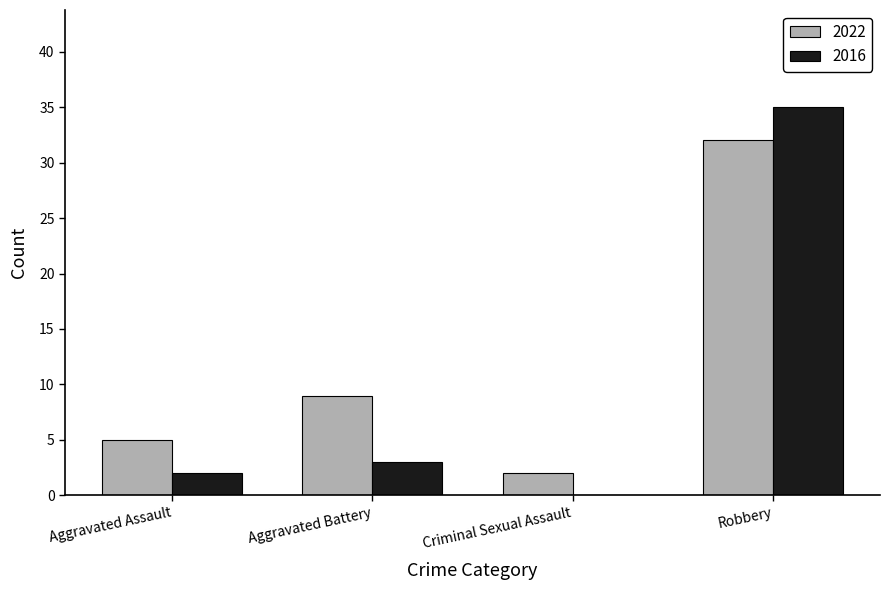

Between Aggravated Assault and Robbery, which series saw the biggest shift?

2016